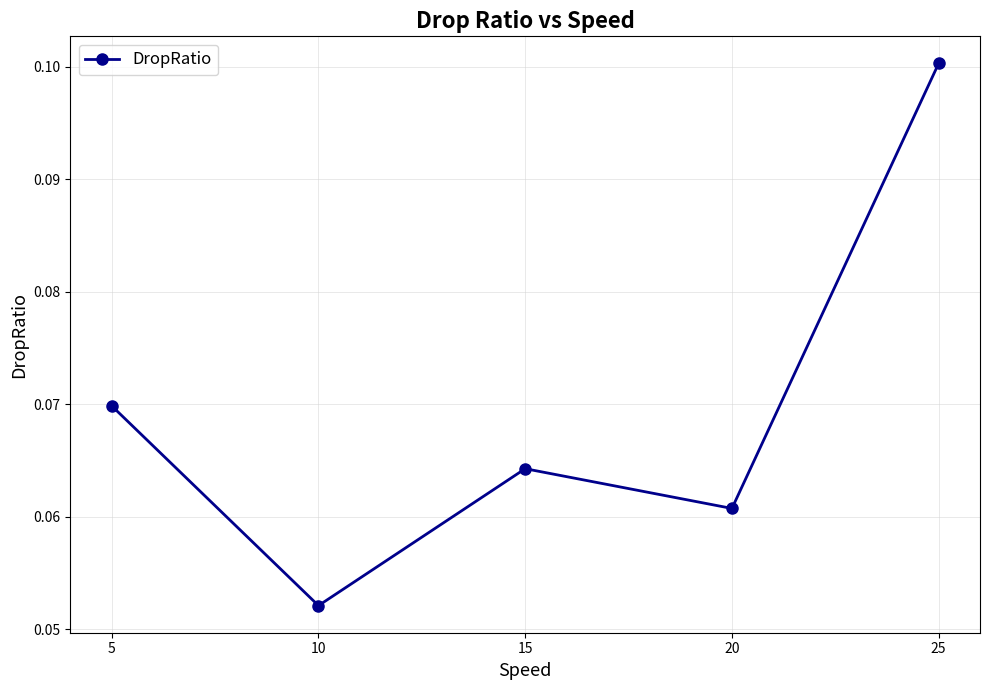

Which category has the highest value across all series?

25